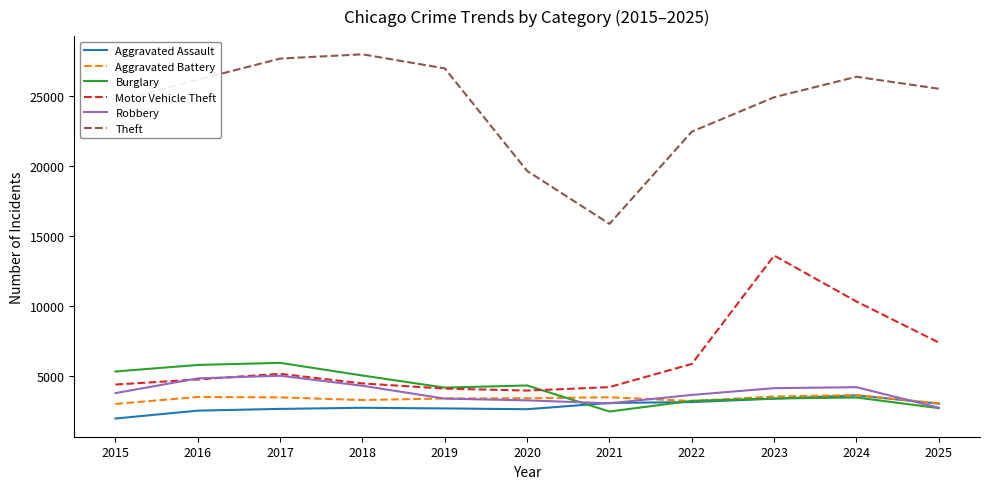

Which series has the largest range (max minus min)?

Theft